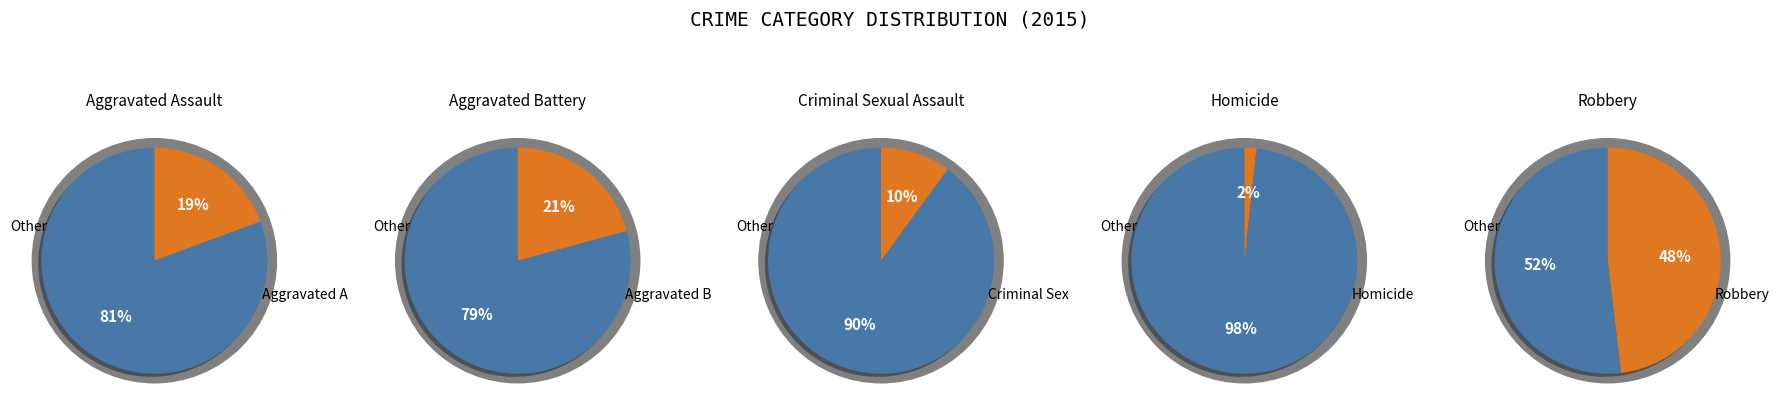

What is the total percentage of Aggravated Battery and Robbery?

68.9%